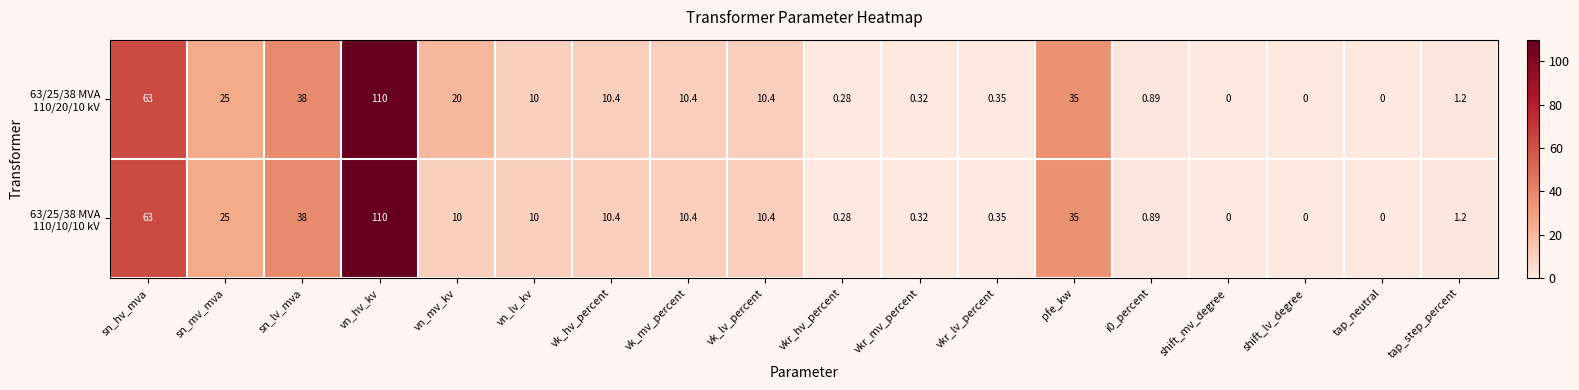

At which category is the sum across all series the highest?

vn_hv_kv